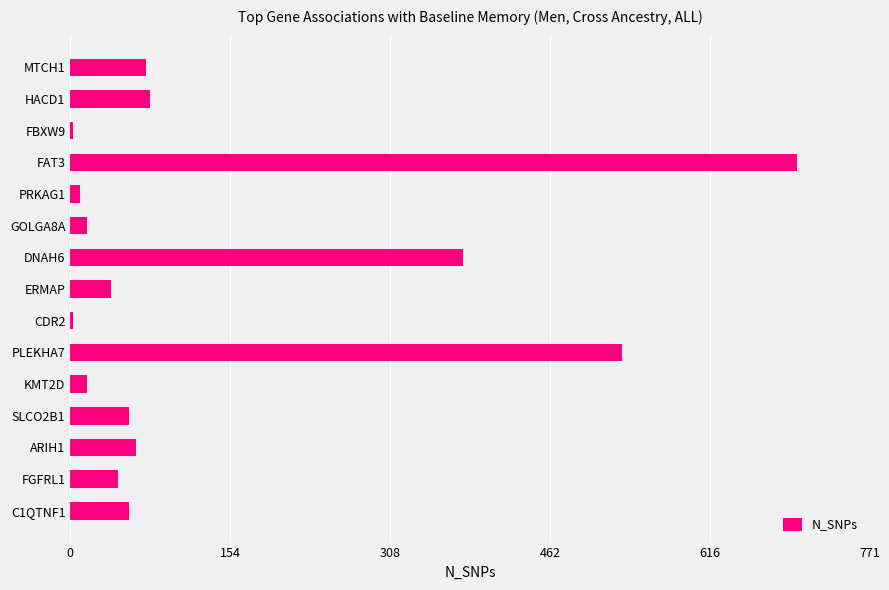

Which has a higher value, FGFRL1 or KMT2D?

FGFRL1